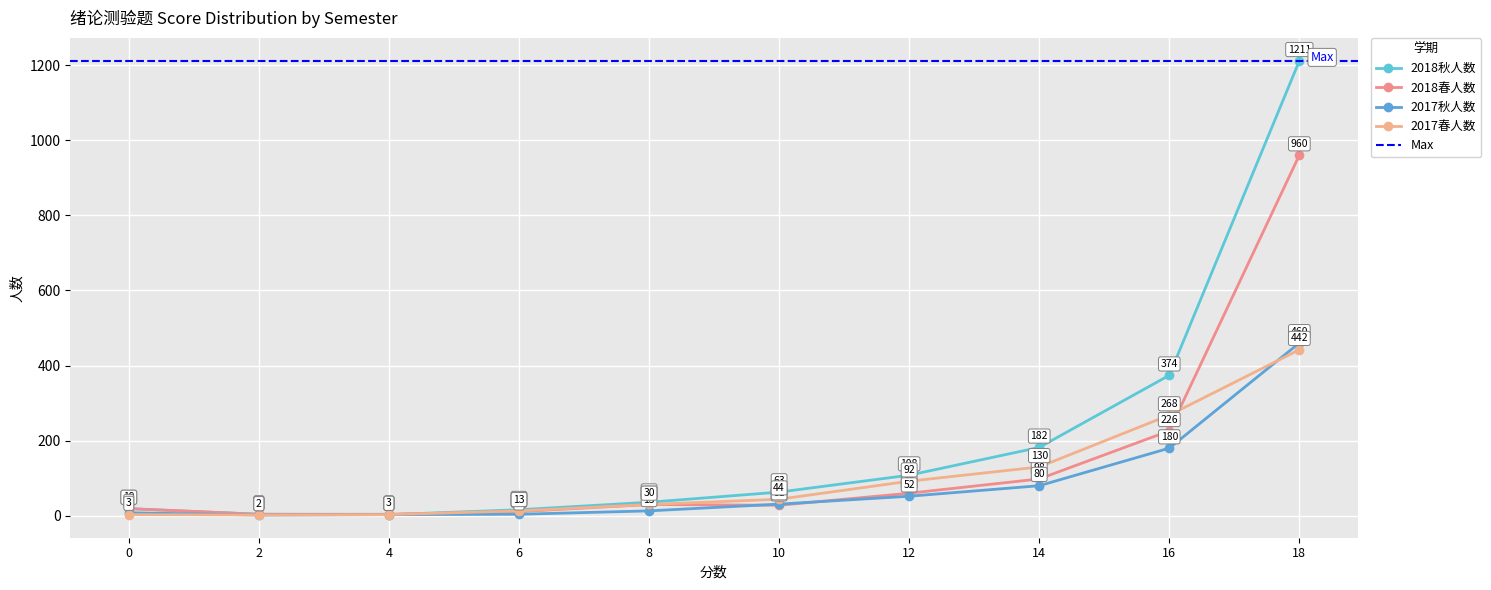

Rank the series by their maximum value, from lowest to highest.

2017春人数, 2017秋人数, 2018春人数, 2018秋人数